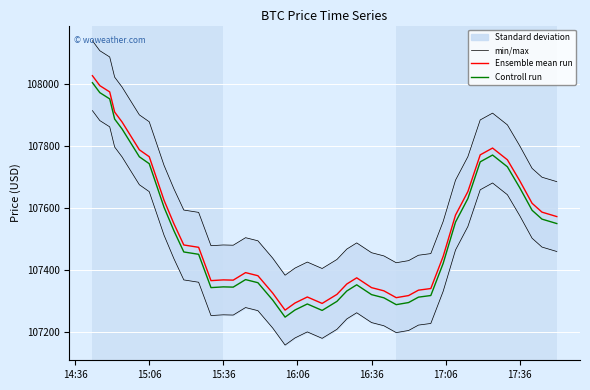

True or false: Ensemble mean run and Controll run cross at least once.

False